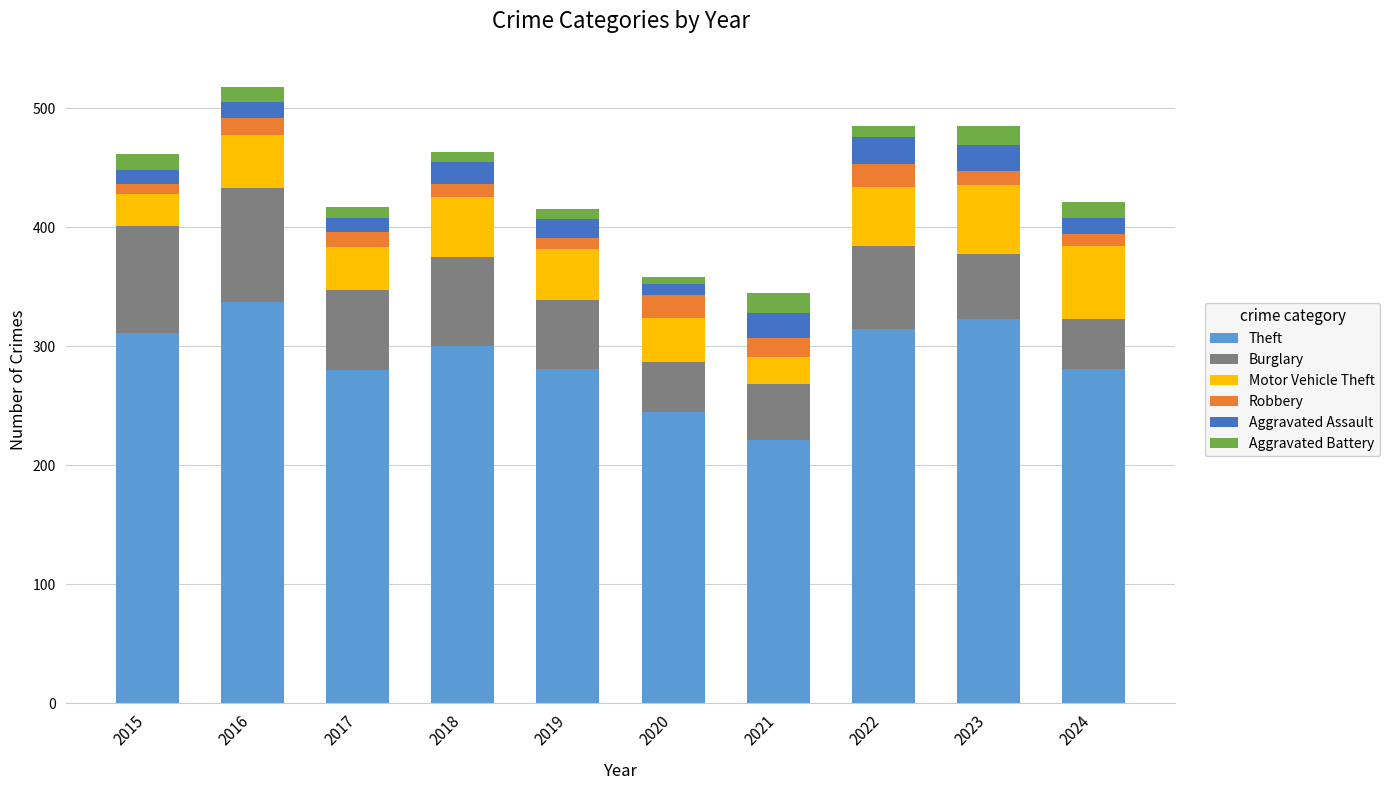

What is the highest value of the Theft series?

337